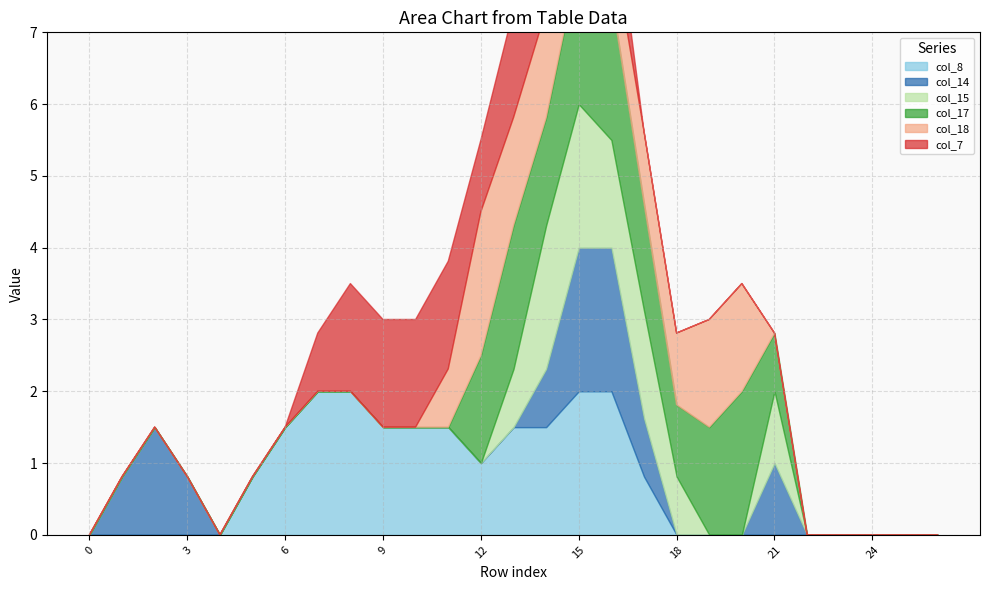

Rank the series at 4 from highest to lowest value.

col_8, col_14, col_15, col_17, col_18, col_7